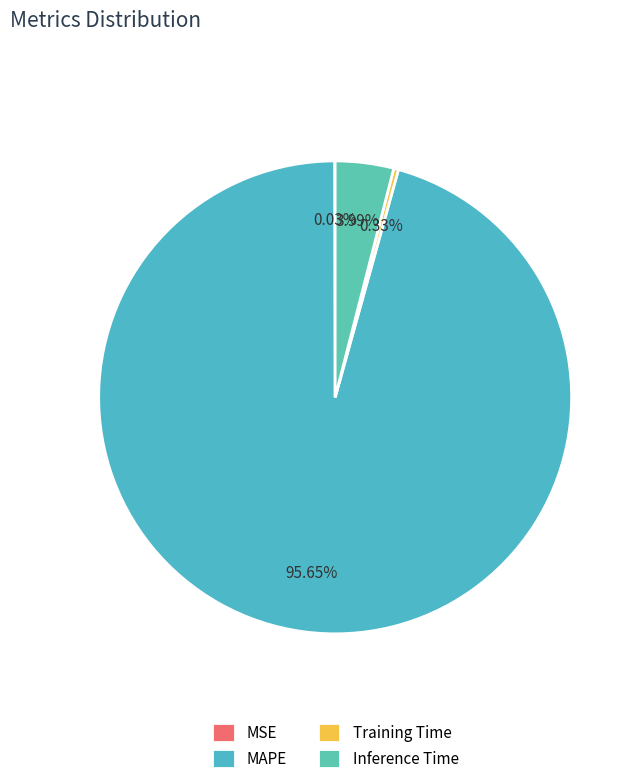

Which category has the smallest portion of the pie?

MSE